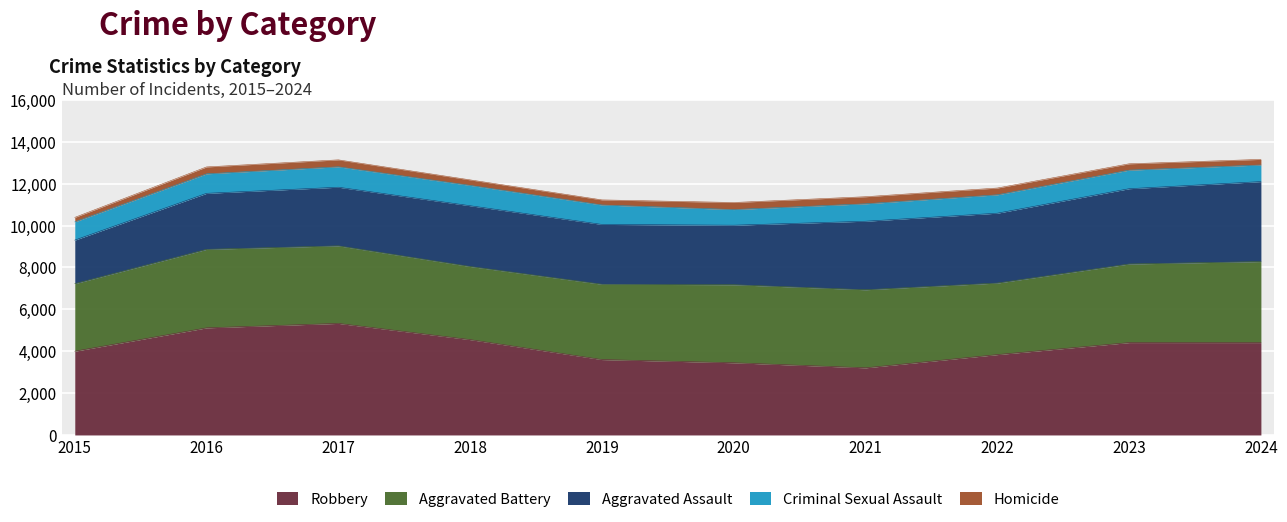

Which label corresponds to the largest value in the chart?

2017